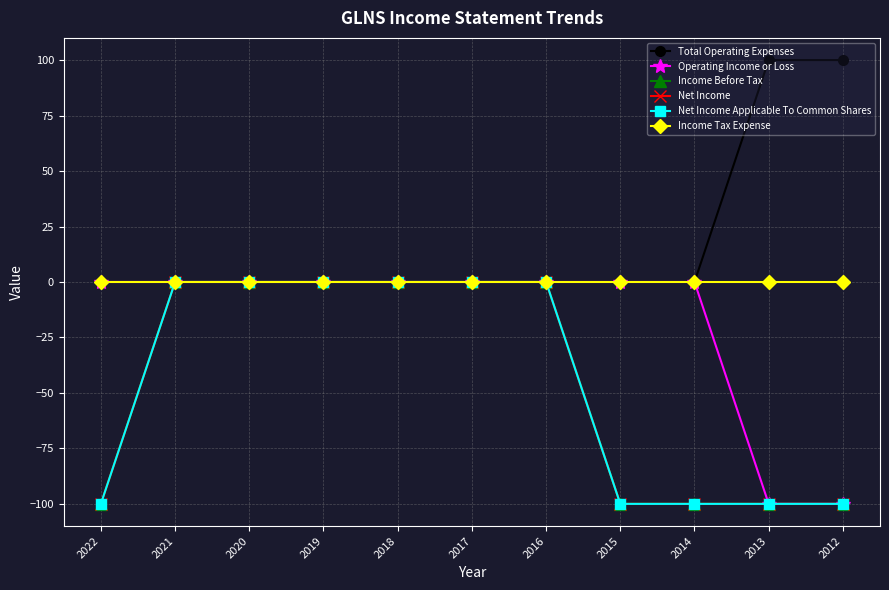

Is this an area chart (filled region under the line)?

No